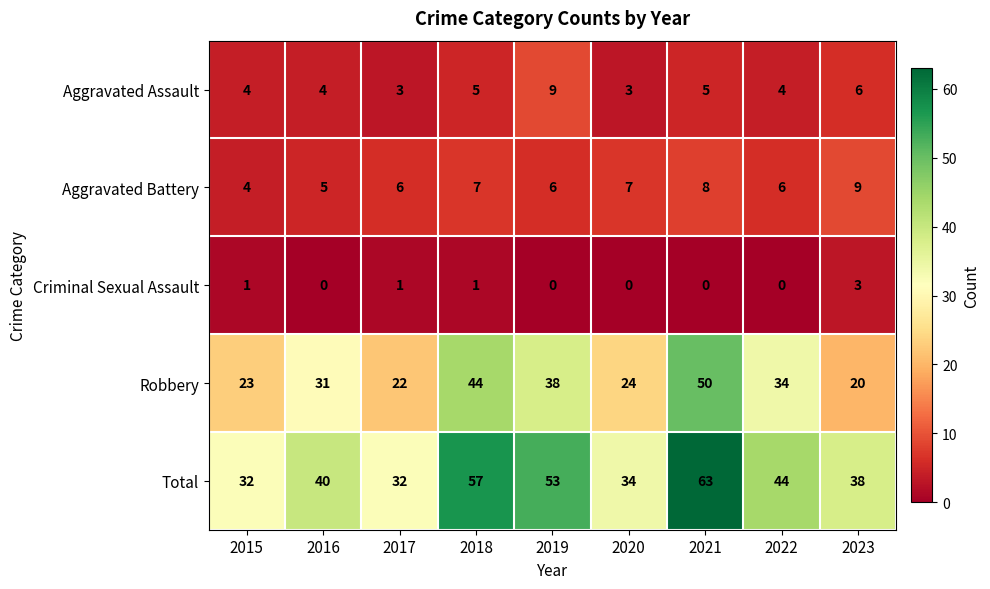

How many distinct data groups are displayed?

5